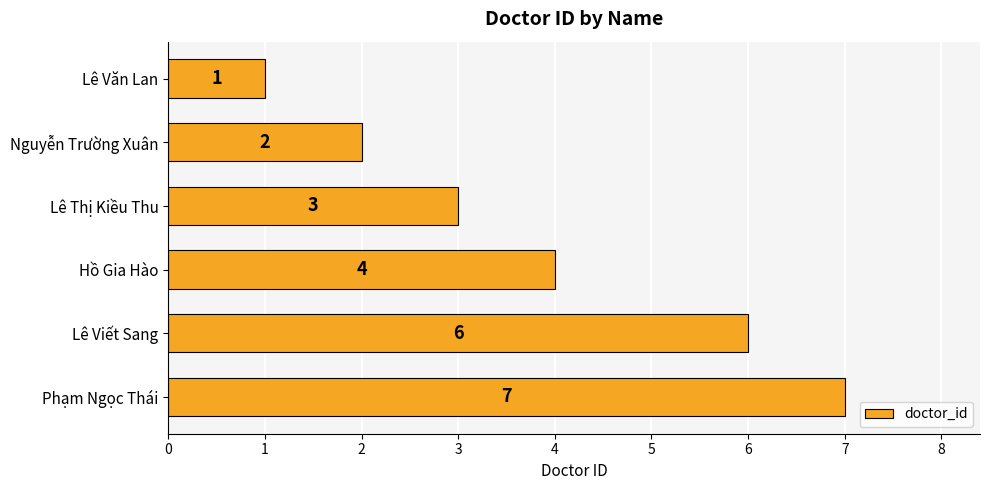

Rank the categories by value from highest to lowest.

Phạm Ngọc Thái, Lê Viết Sang, Hồ Gia Hào, Lê Thị Kiều Thu, Nguyễn Trường Xuân, Lê Văn Lan